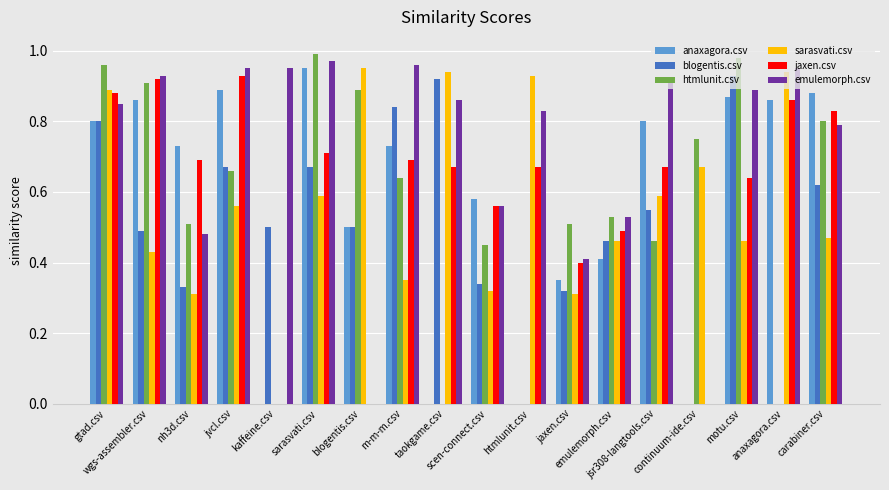

How many groups of bars are there?

18